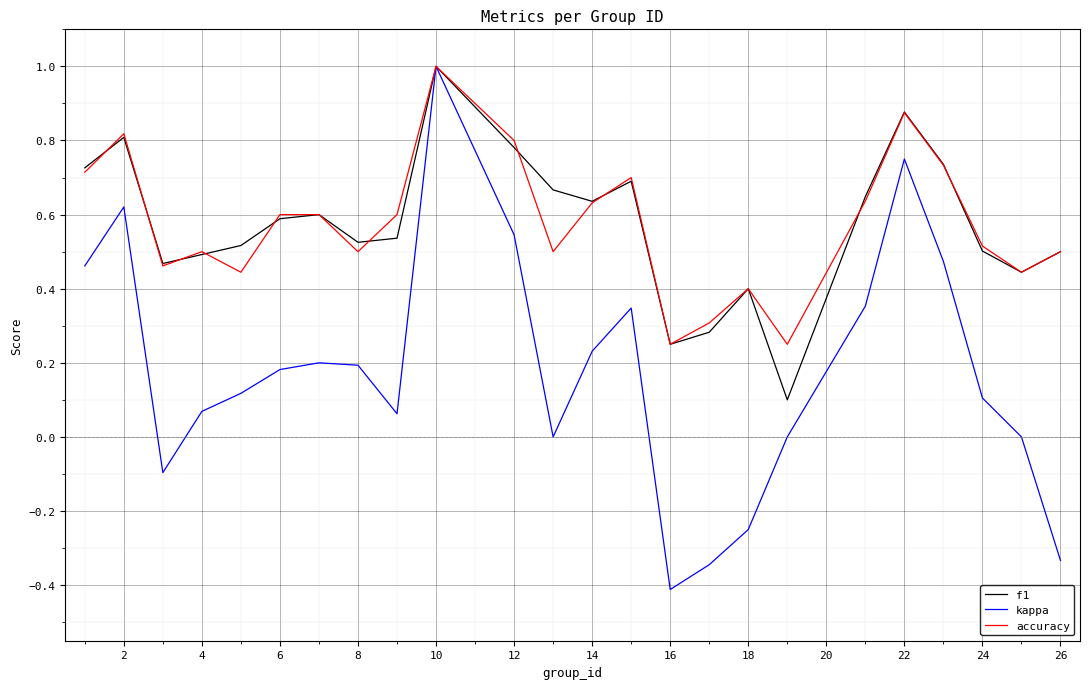

Which series has the widest spread of values?

kappa